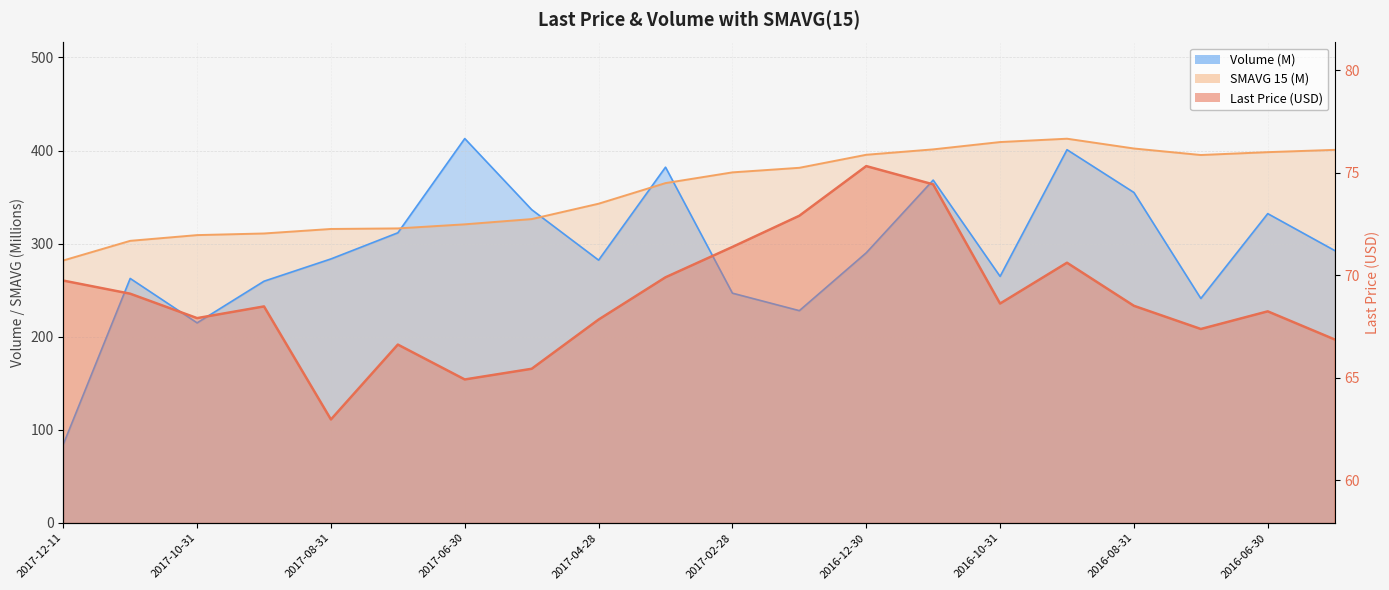

What is the difference between the Volume values at 2017-12-11 and 2017-03-31?

297.9